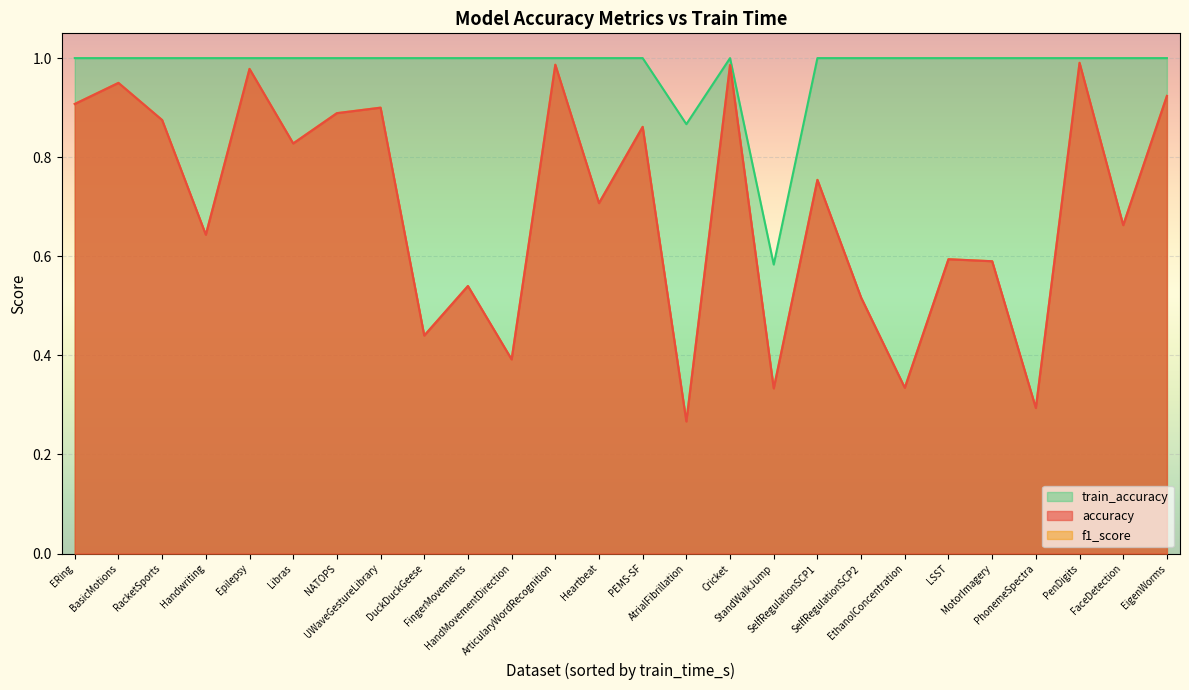

The accuracy series shows 0.8 at Libras. True or false?

True